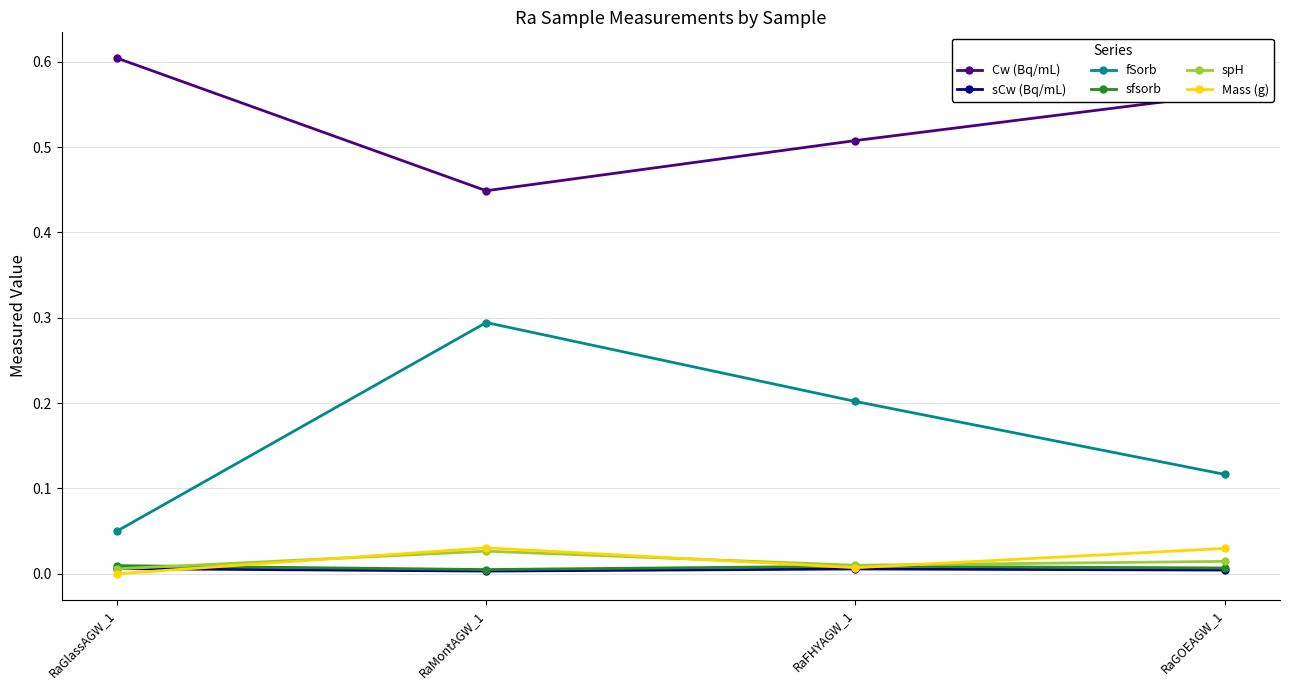

What position from the left is RaGOEAGW_1?

4